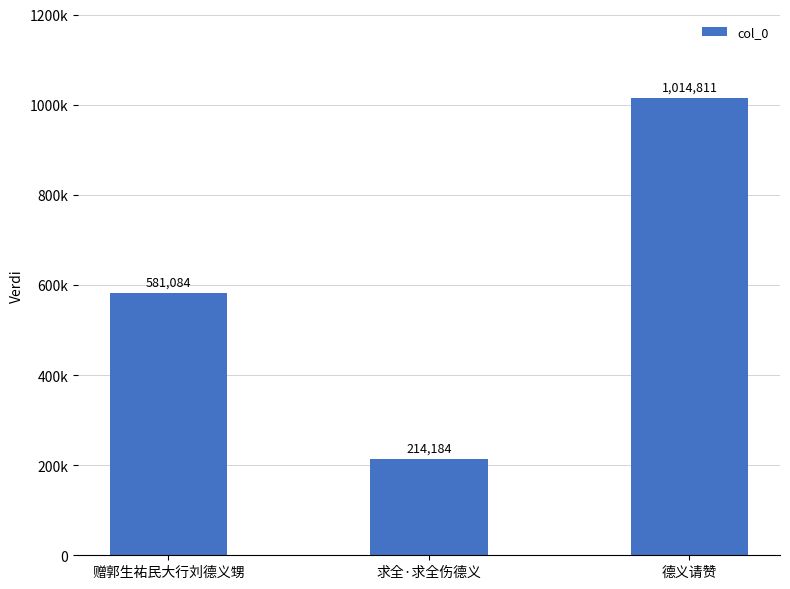

What is the difference between the maximum and minimum values?

800627